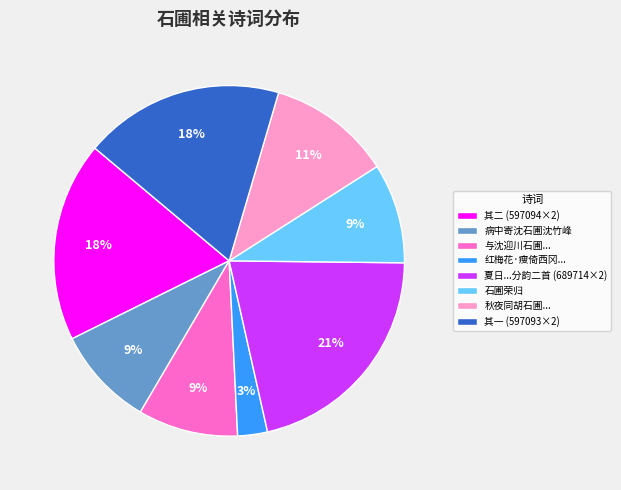

To the nearest percent, what percentage of the pie is 石圃荣归?

9%